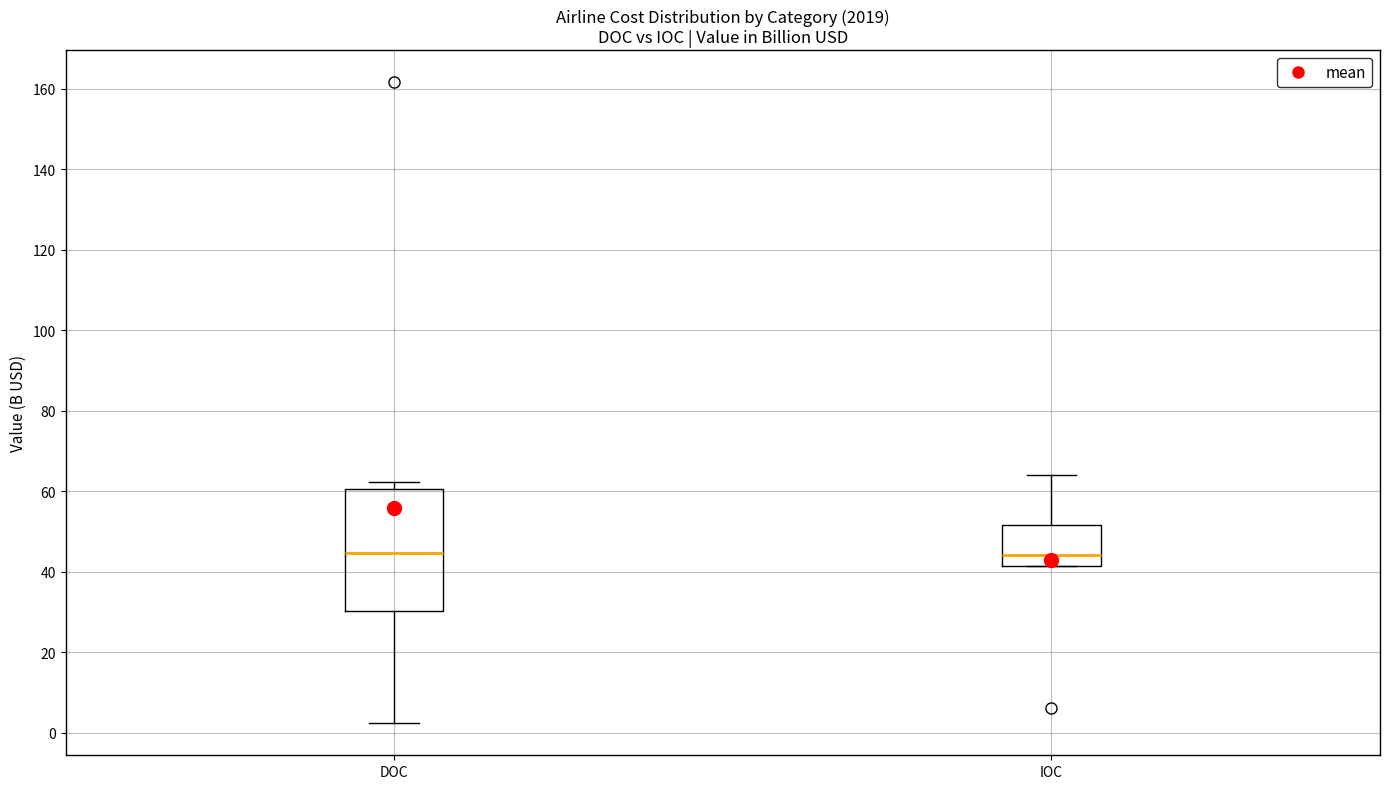

Where does the median line of the box for IOC sit on the y-axis? The values are not printed on the chart, so give them approximately, as read against the axis.

44